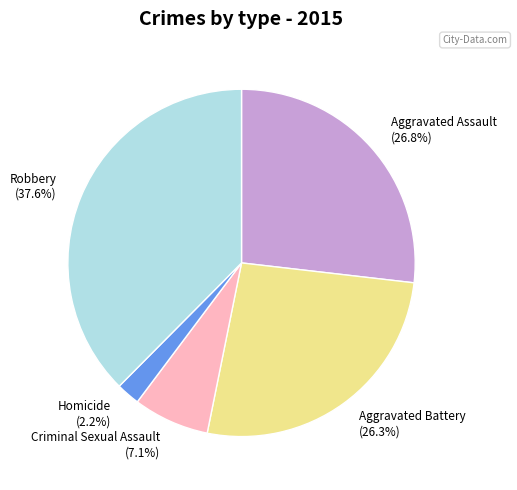

What is the total percentage of Criminal Sexual Assault and Aggravated Battery?

33.4%